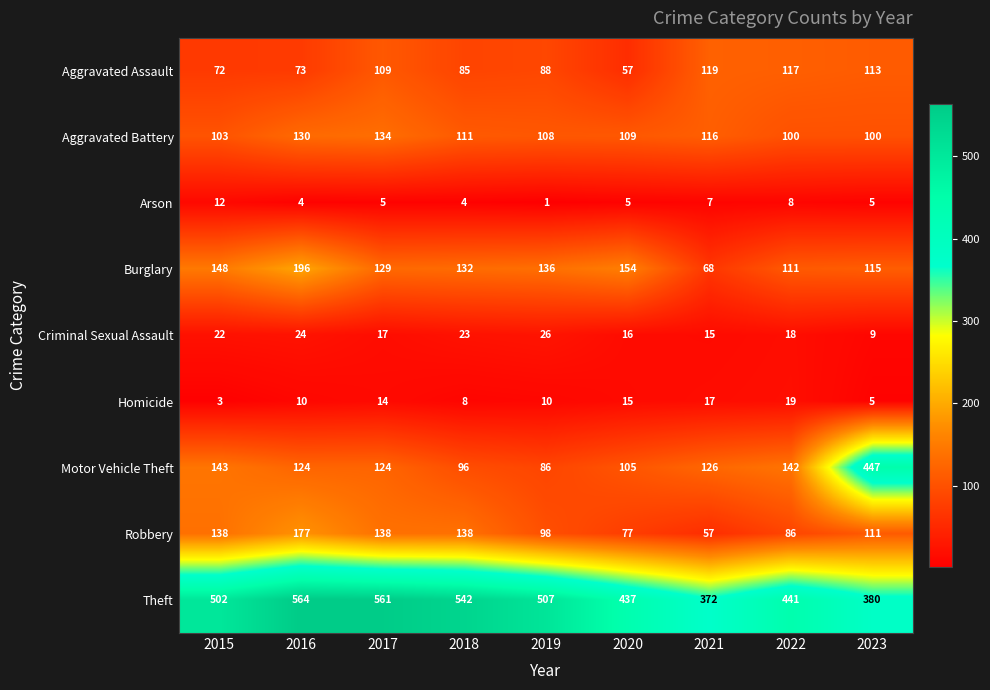

Rank the series by their maximum value, from lowest to highest.

Arson, Homicide, Criminal Sexual Assault, Aggravated Assault, Aggravated Battery, Robbery, Burglary, Motor Vehicle Theft, Theft